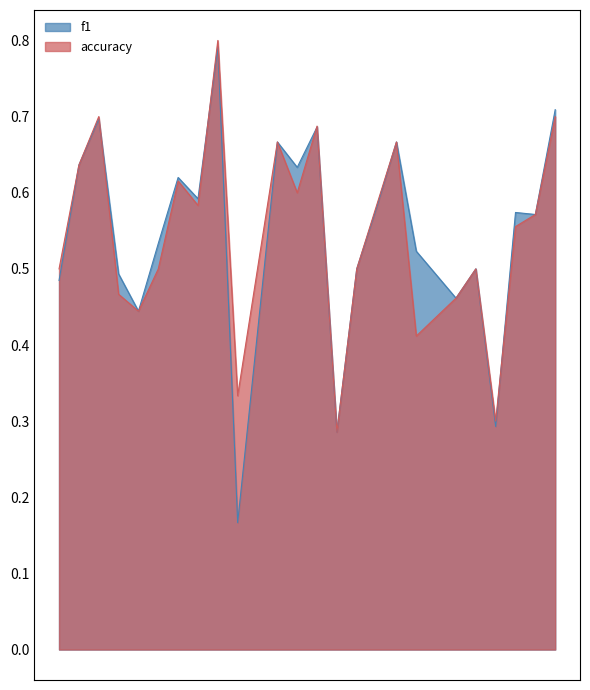

At which category does the chart reach its minimum across all series?

10